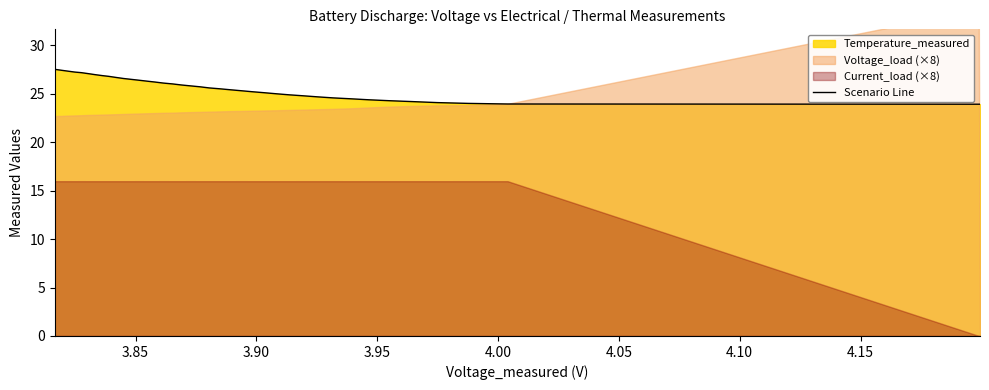

What is the maximum value for Scenario Line?

27.5